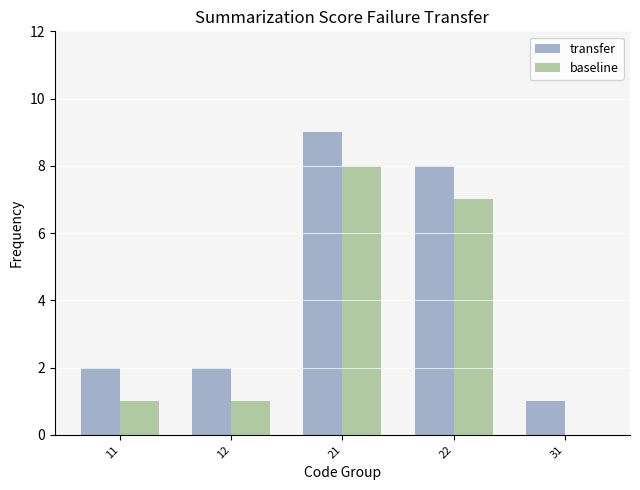

What is the maximum value shown in the chart?

9